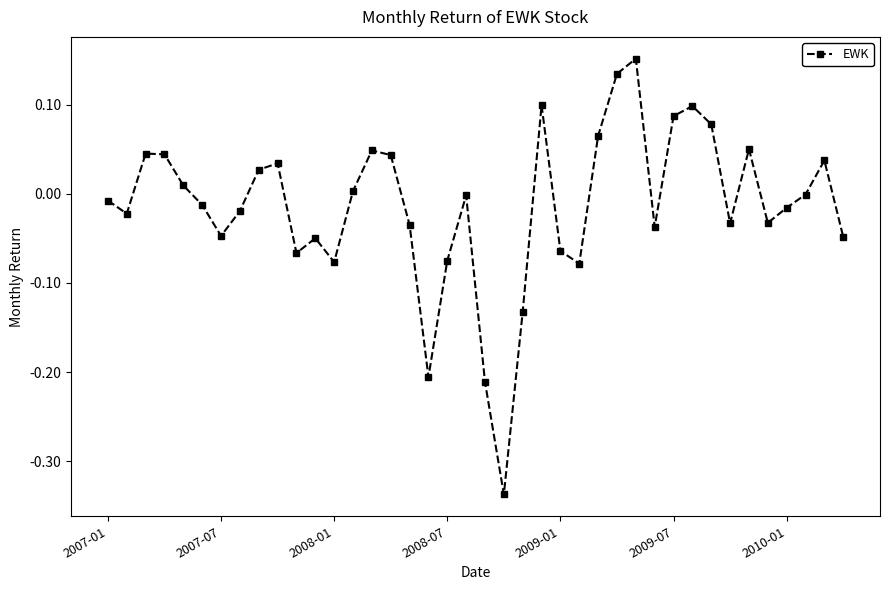

How many lines are shown in the chart?

1